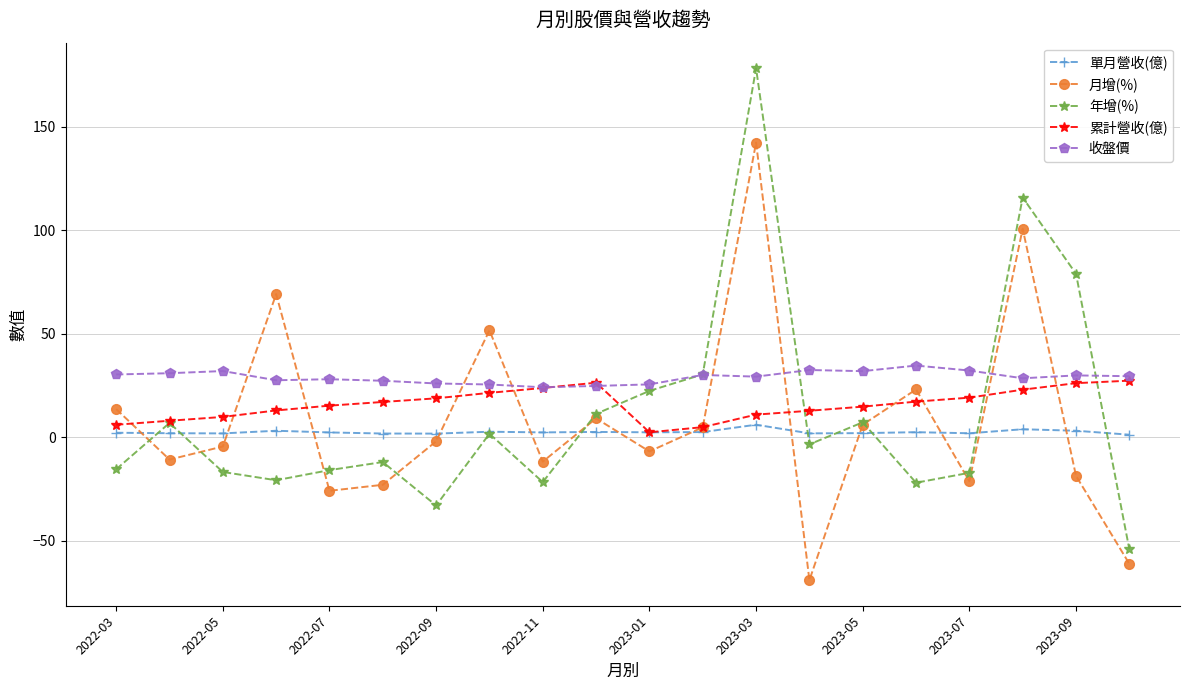

What is the lowest value of the 年增(%) series?

-54.2